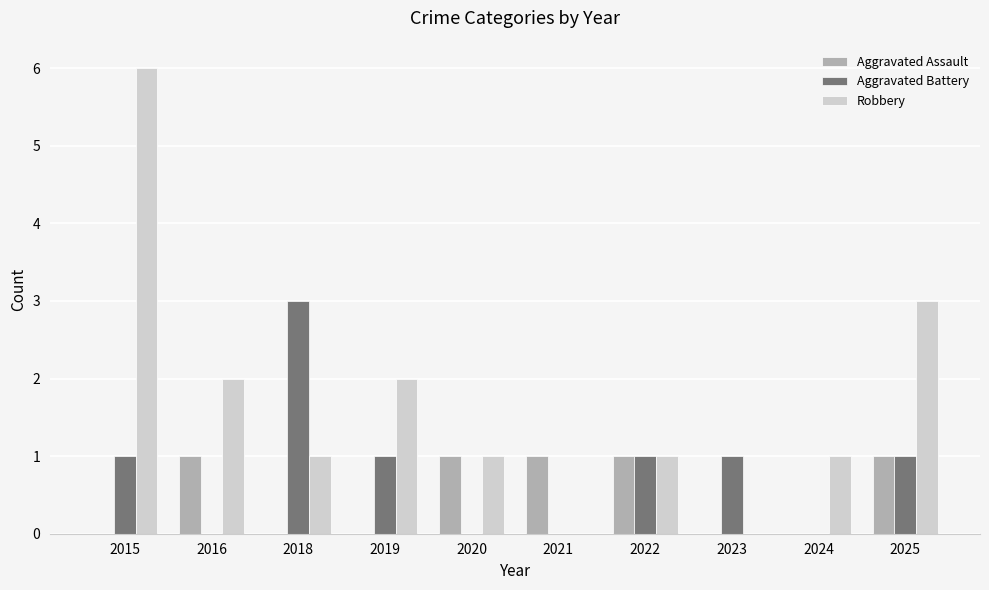

What is the sum of the Robbery values at 2020 and 2015?

7